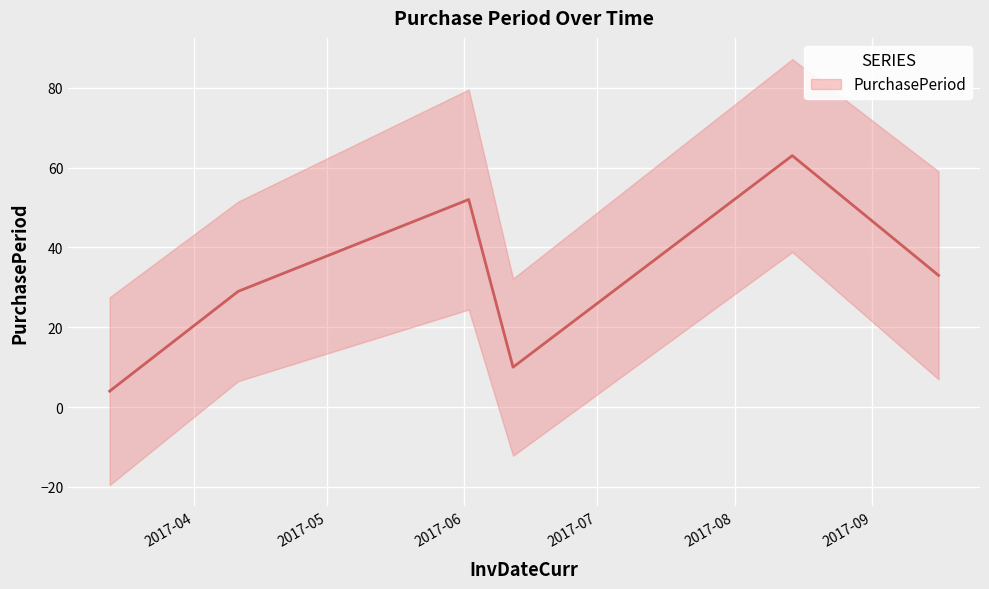

Between 2017-06-12 and 2017-08-14, which is larger?

2017-08-14